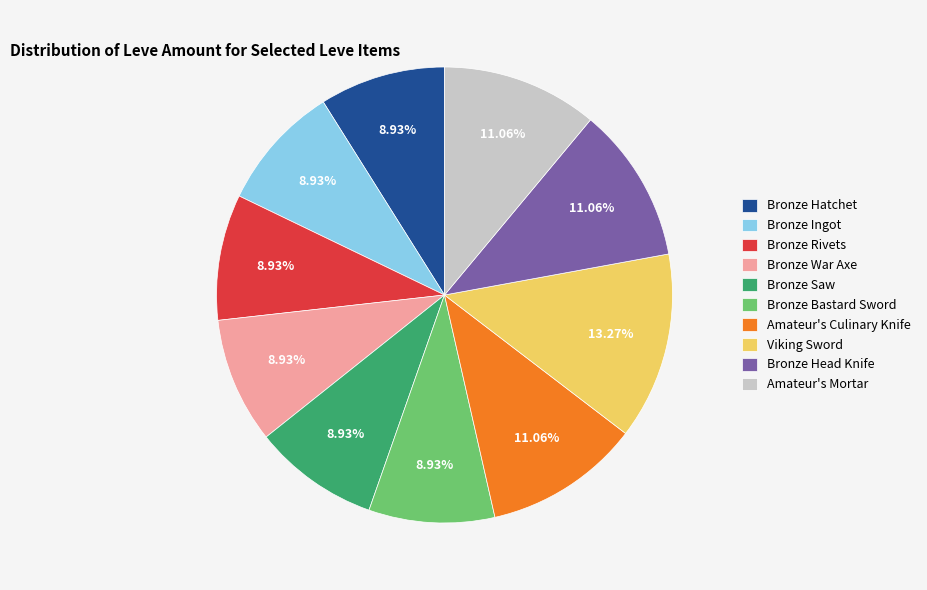

How many slices are in this pie chart?

10